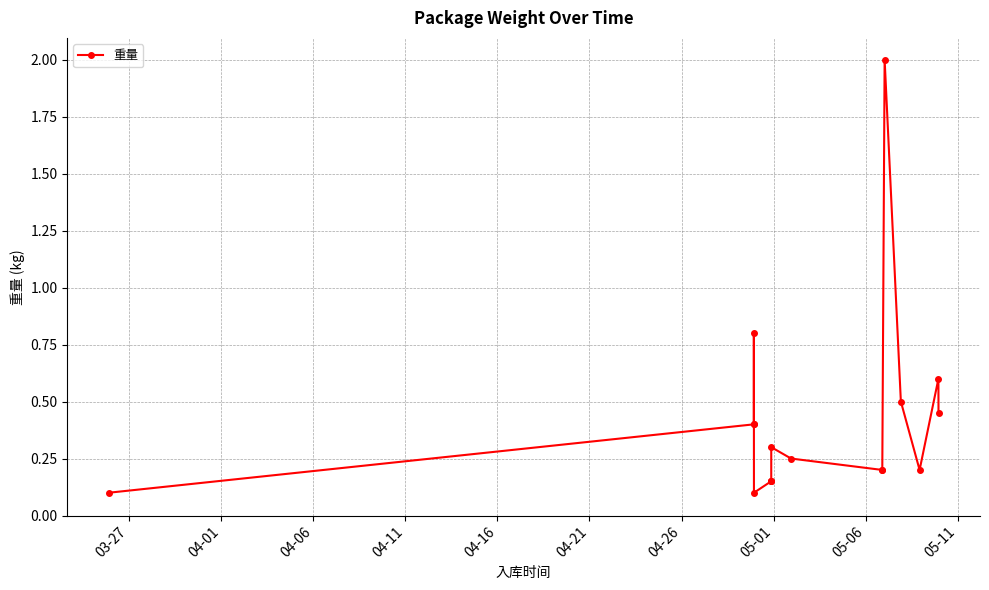

What is the difference between the second highest and second lowest values?

0.7